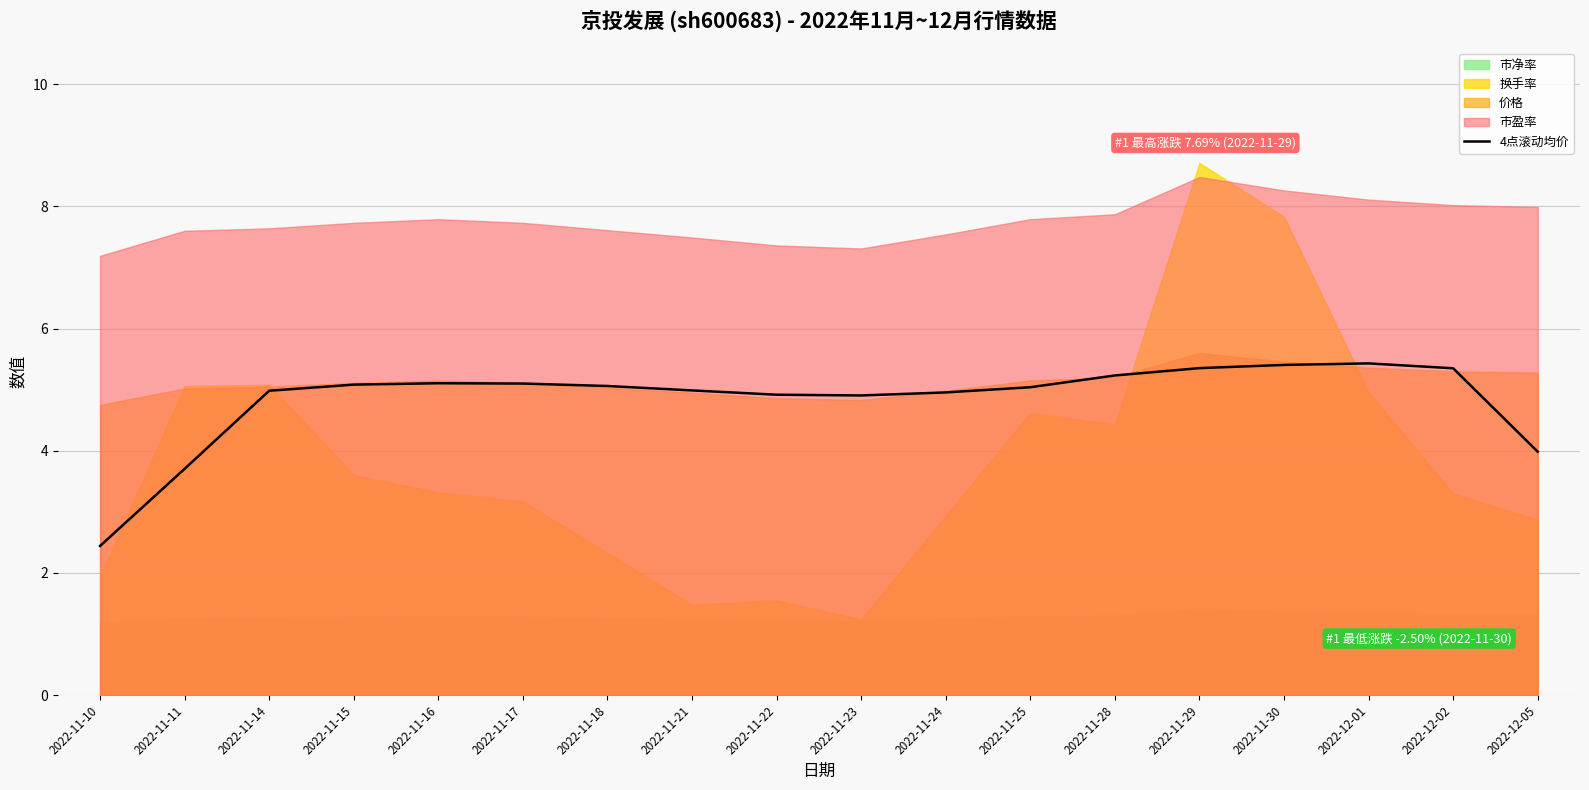

Does the chart have visible grid lines?

Yes